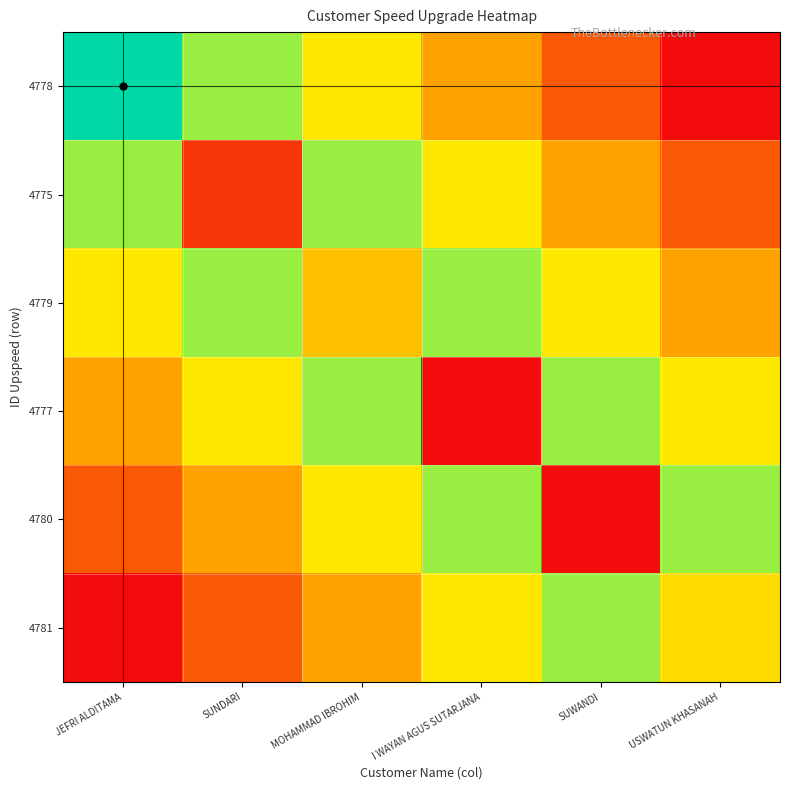

What is the greatest value displayed?

1.0